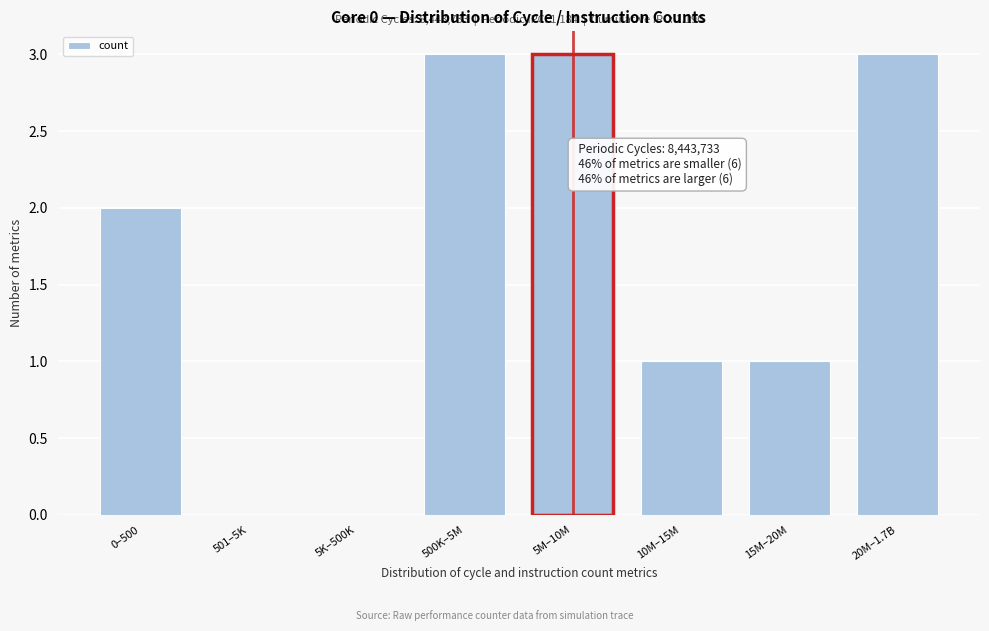

Reading left to right, list all the values displayed in this chart.

0–500=2	501–5K=0	5K–500K=0	500K–5M=3	5M–10M=3	10M–15M=1	15M–20M=1	20M–1.7B=3